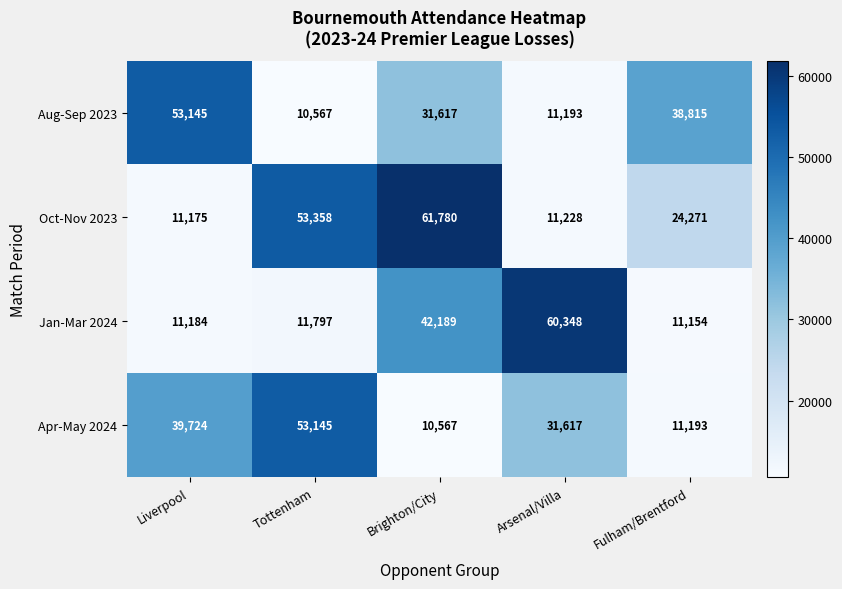

At which category does the chart reach its peak across all series?

Brighton/City